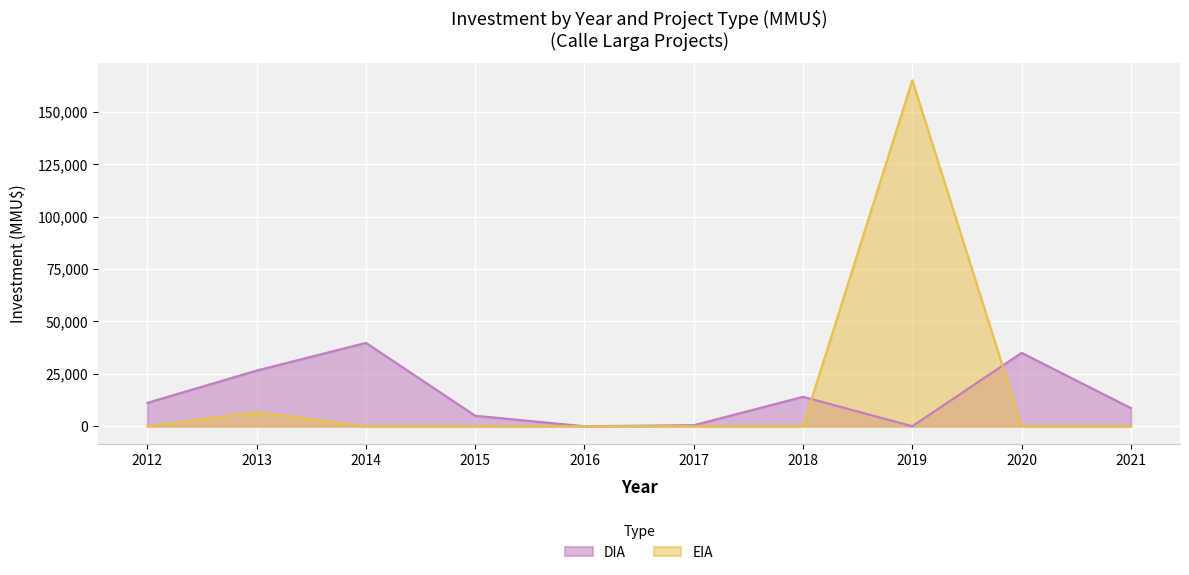

Is the value of DIA at 2020 greater than the value of EIA at 2013?

Yes